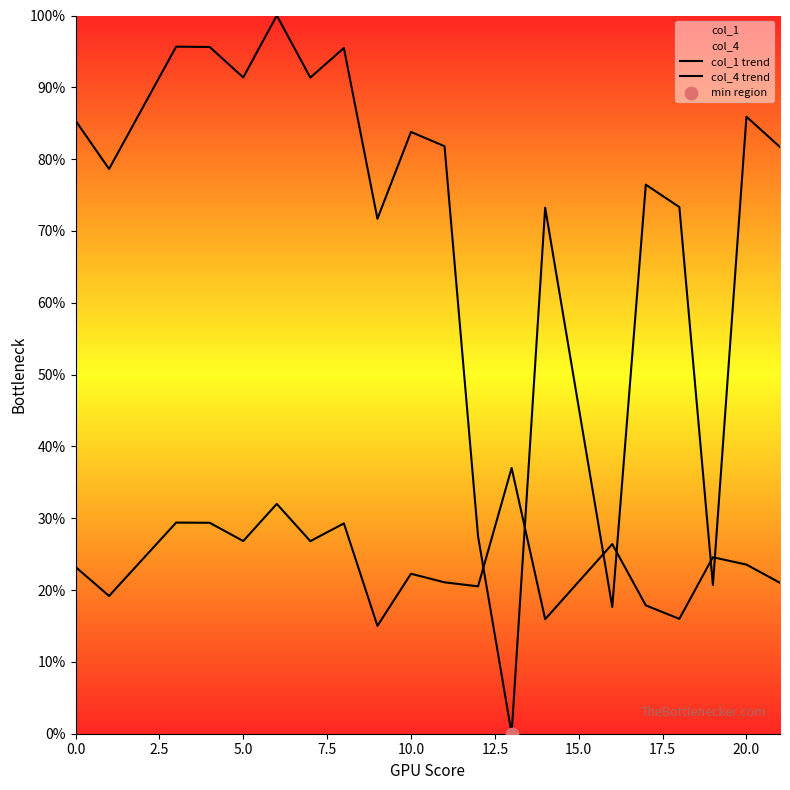

At how many categories does at least one series exceed 0?

20